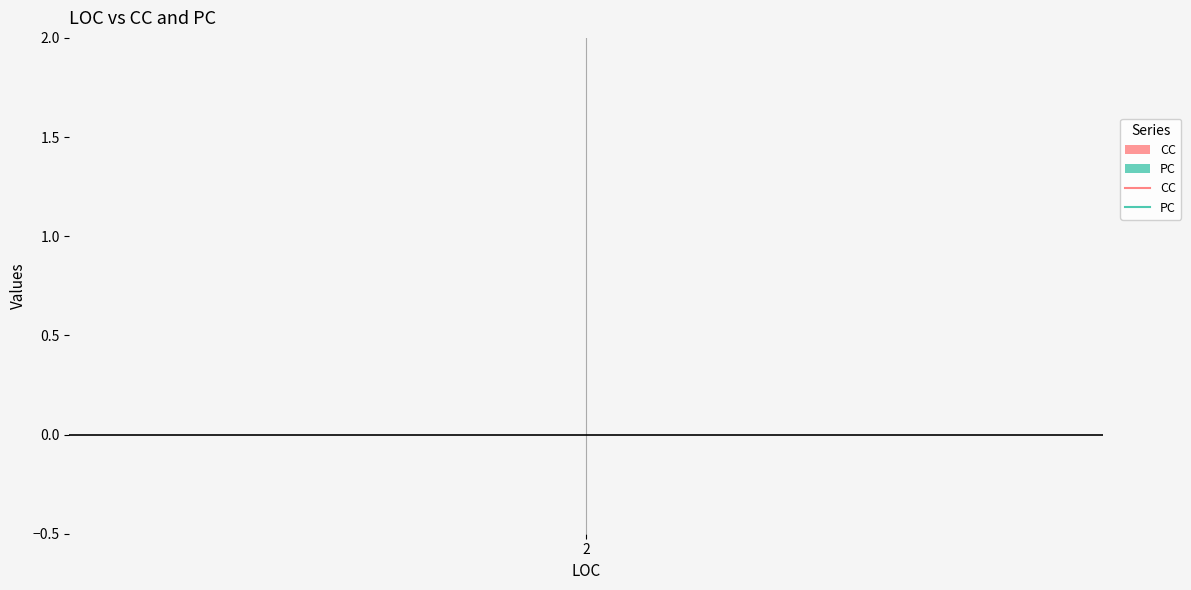

At which label is CC closest to 1?

2